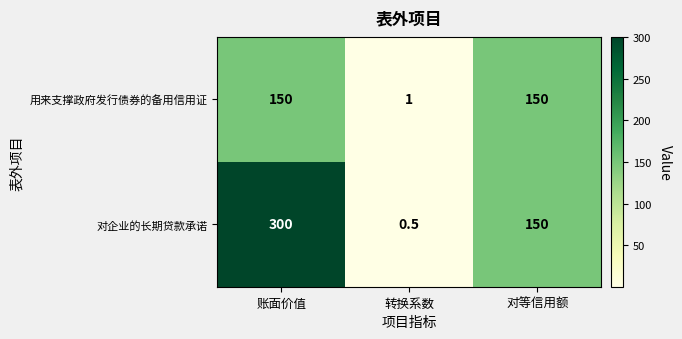

What is the average value of the 用来支撑政府发行债券的备用信用证 series?

100.3